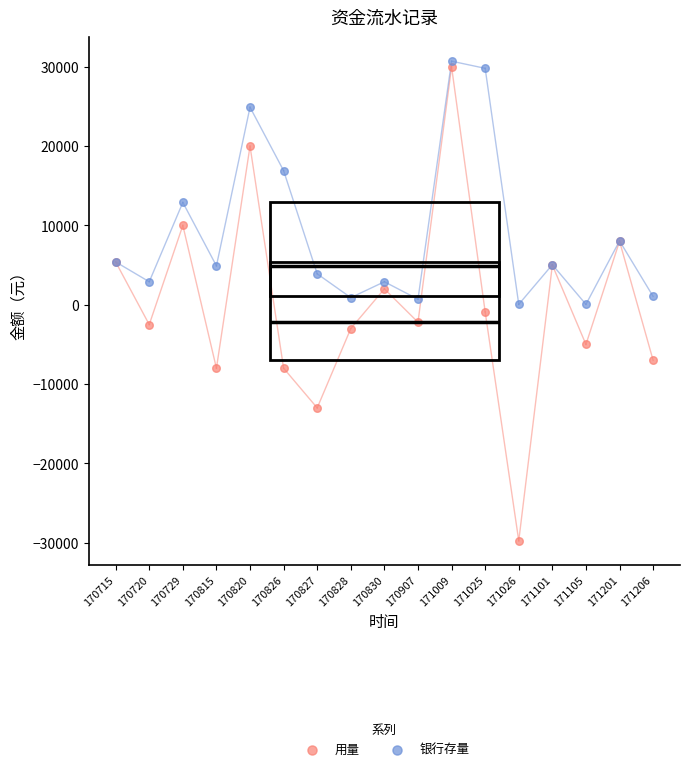

What are all the series names shown in the legend?

用量, 银行存量